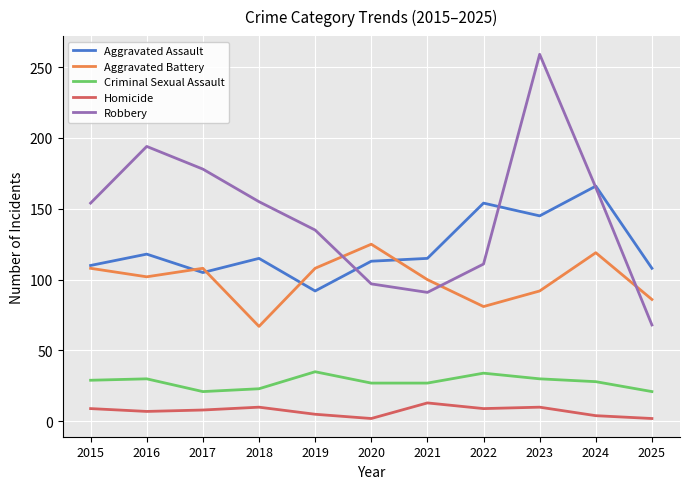

How many lines are shown in the chart?

5